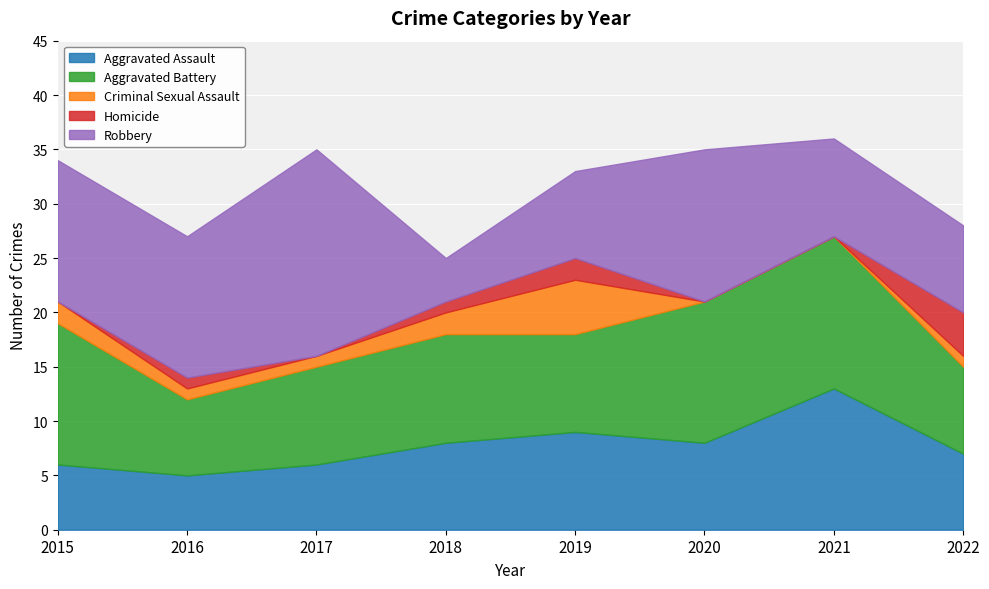

True or false: Aggravated Assault and Homicide cross at least once.

False